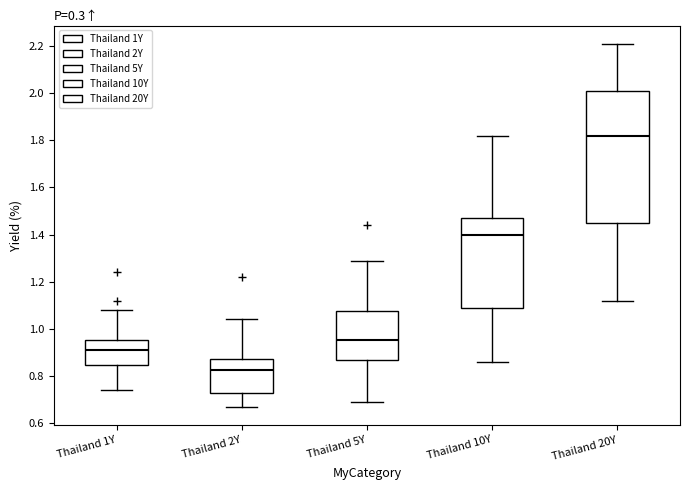

Where does the median line of the box for Thailand 1Y sit on the y-axis? The values are not printed on the chart, so give them approximately, as read against the axis.

0.92